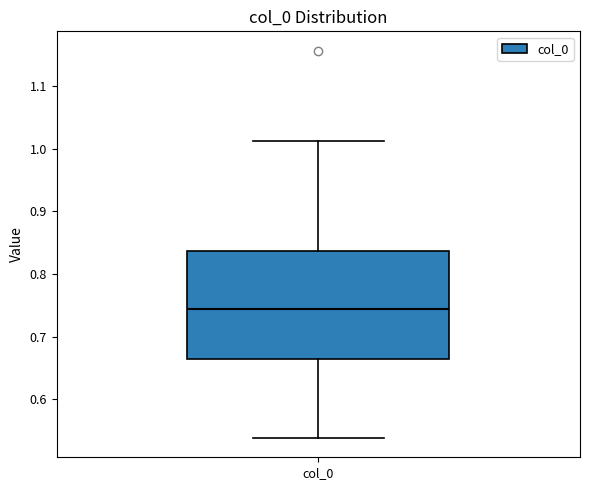

Transcribe this box plot: give where the median line is, the range the box spans, and where the two whiskers end, as read against the y-axis. The values are not printed on the chart, so give them approximately, as read against the axis.

median 0.74, box 0.67 to 0.84, whiskers 0.54 to 1.01